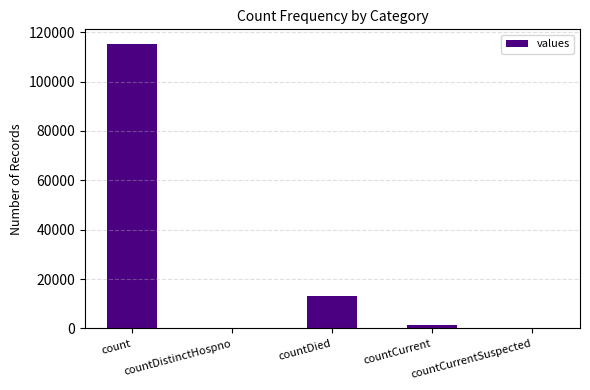

Count the number of categories in the chart.

5